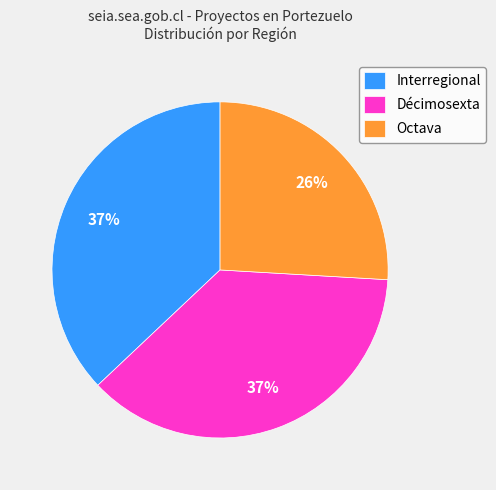

Which slice is the smallest?

Octava